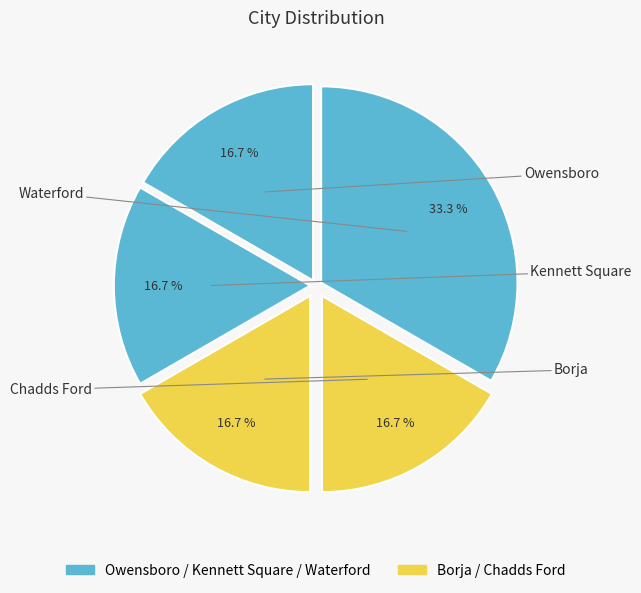

Rank the categories by value from lowest to highest.

Owensboro, Kennett Square, Borja, Chadds Ford, Waterford